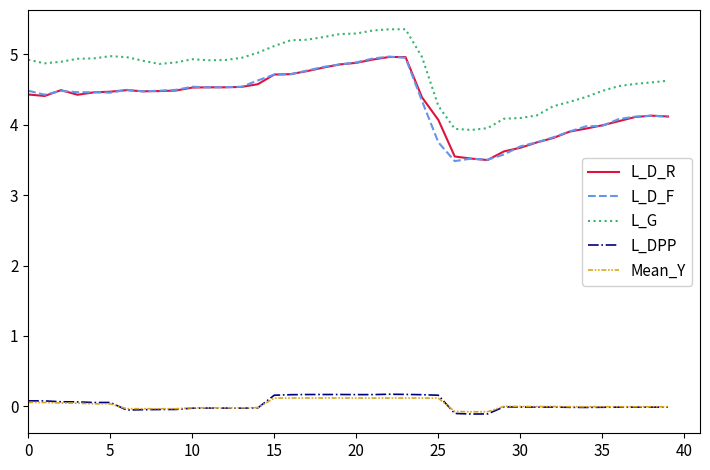

What is the highest value of the L_D_F series?

5.0